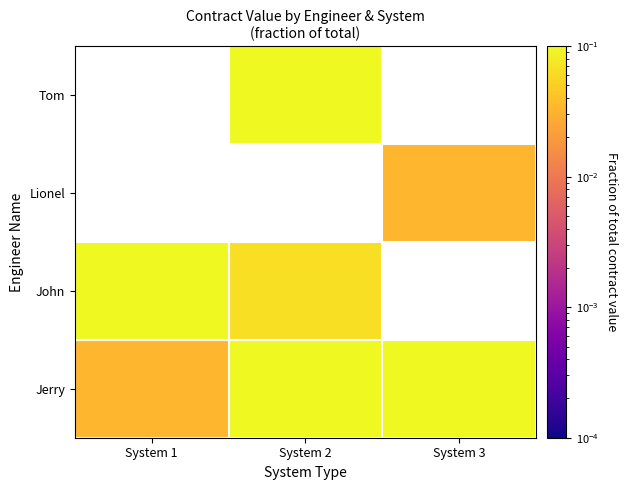

How many categories are shown in the chart?

3